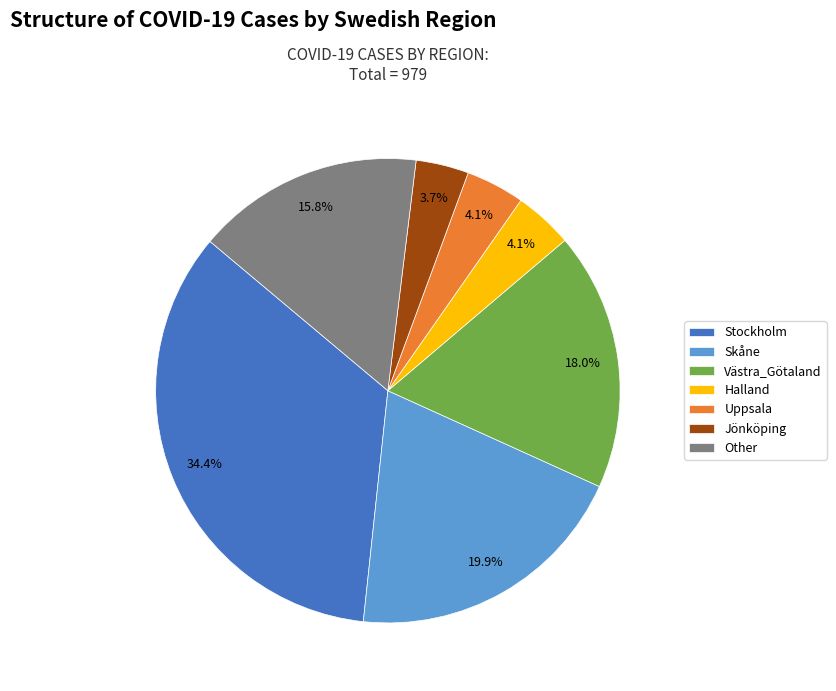

Is there any slice that represents more than half of the pie?

No